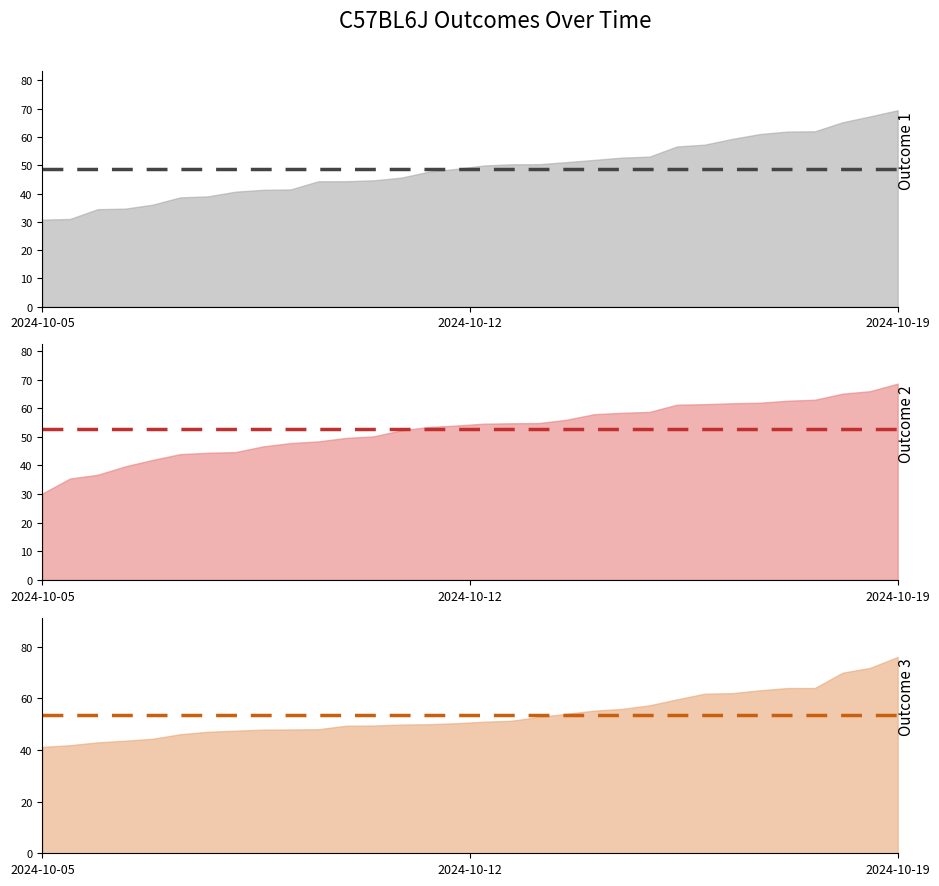

Is the value of Outcome 2 mean at 12 greater than the value of Outcome 3 mean at 2024-10-12?

No